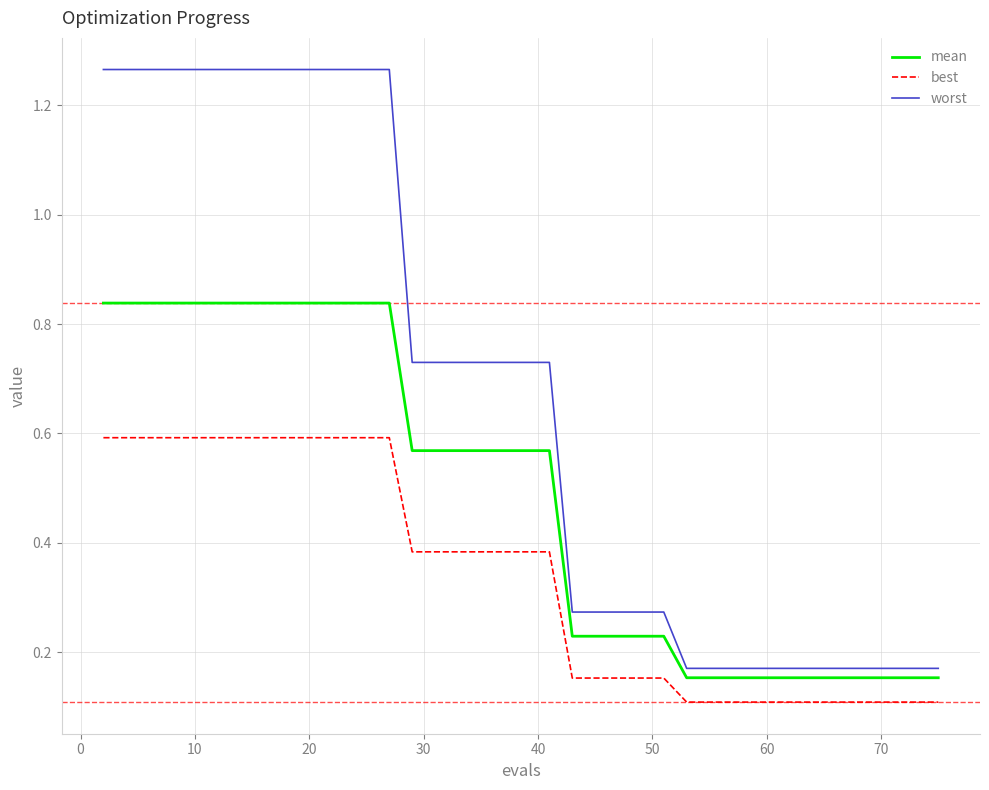

Which series has the largest total across all categories?

worst